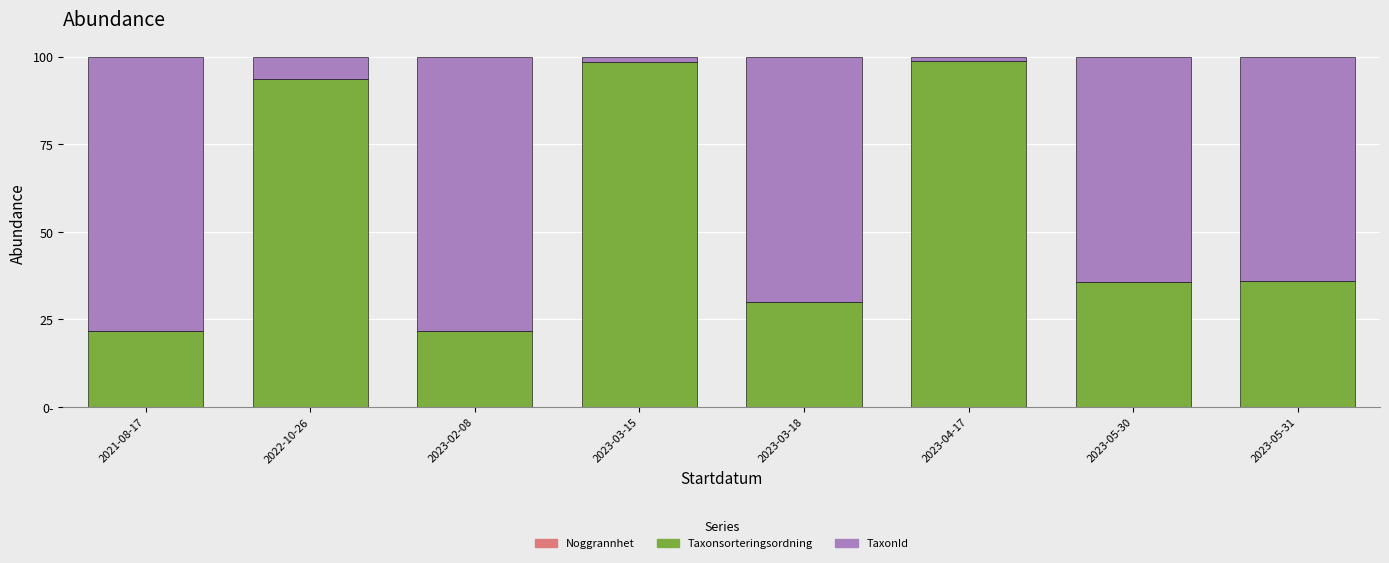

Are the bars horizontal?

No